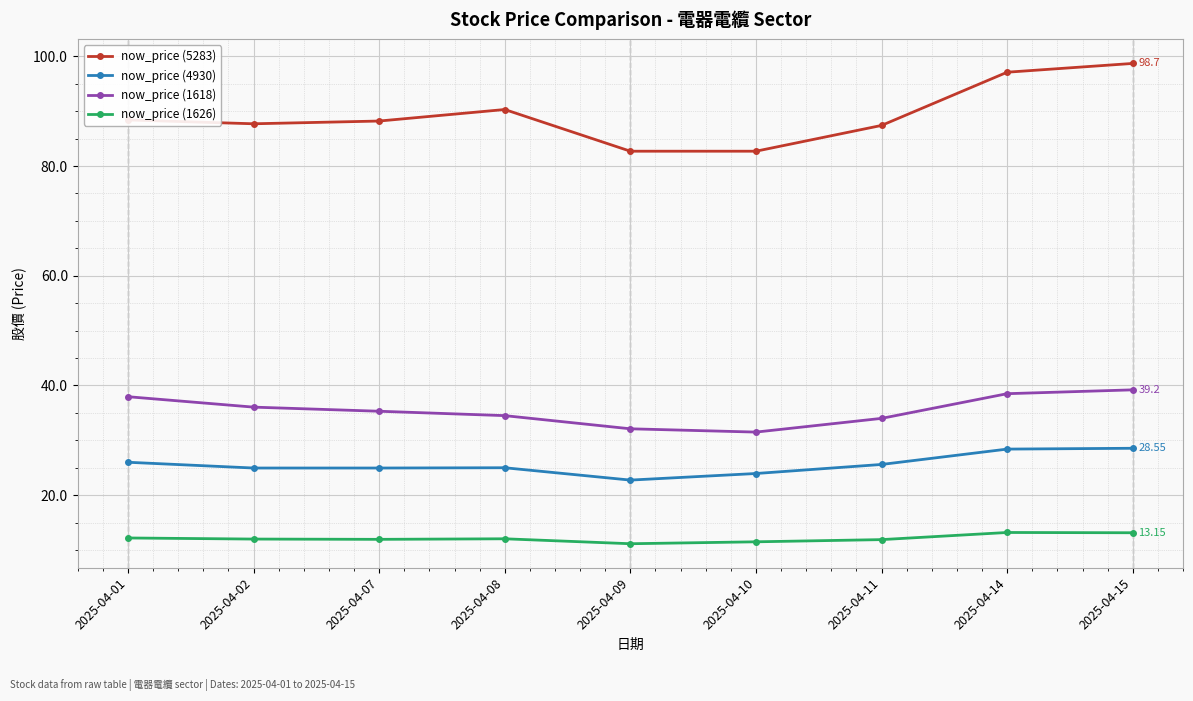

Where does the now_price (4930) series first go above 25?

2025-04-01